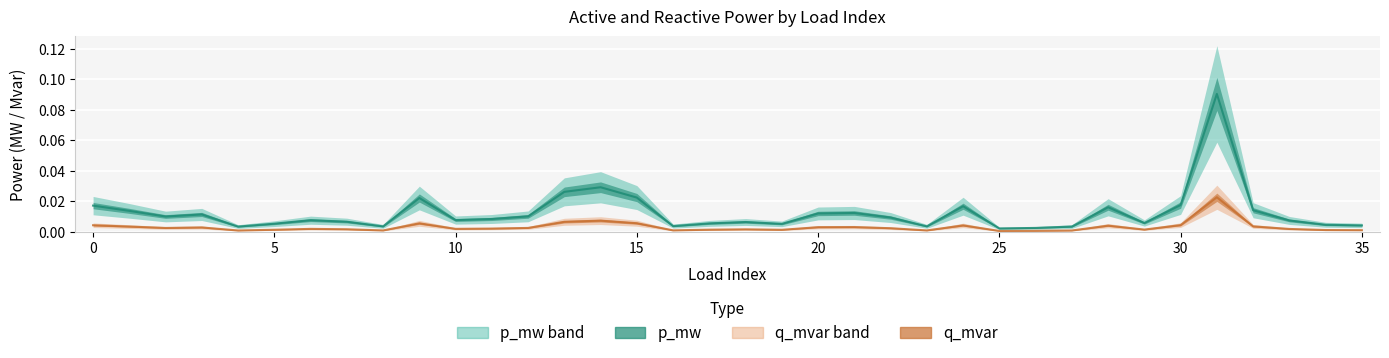

Reading left to right, list all the values displayed in this chart.

p_mw: 0=0.0	1=0.0	2=0.0	3=0.0	4=0.0	5=0.0	6=0.0	7=0.0	8=0.0	9=0.0	10=0.0	11=0.0	12=0.0	13=0.0	14=0.0	15=0.0	16=0.0	17=0.0	18=0.0	19=0.0	20=0.0	21=0.0	22=0.0	23=0.0	24=0.0	25=0.0	26=0.0	27=0.0	28=0.0	29=0.0	30=0.0	31=0.1	32=0.0	33=0.0	34=0.0	35=0.0
q_mvar: 0=0.0	1=0.0	2=0.0	3=0.0	4=0.0	5=0.0	6=0.0	7=0.0	8=0.0	9=0.0	10=0.0	11=0.0	12=0.0	13=0.0	14=0.0	15=0.0	16=0.0	17=0.0	18=0.0	19=0.0	20=0.0	21=0.0	22=0.0	23=0.0	24=0.0	25=0.0	26=0.0	27=0.0	28=0.0	29=0.0	30=0.0	31=0.0	32=0.0	33=0.0	34=0.0	35=0.0